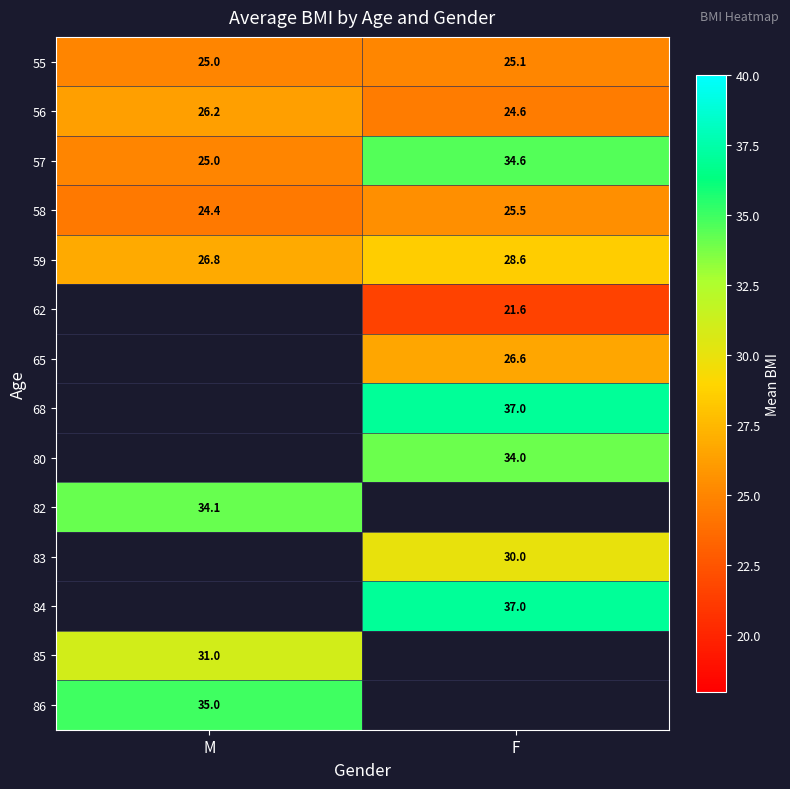

What is the maximum value shown in the chart?

37.0